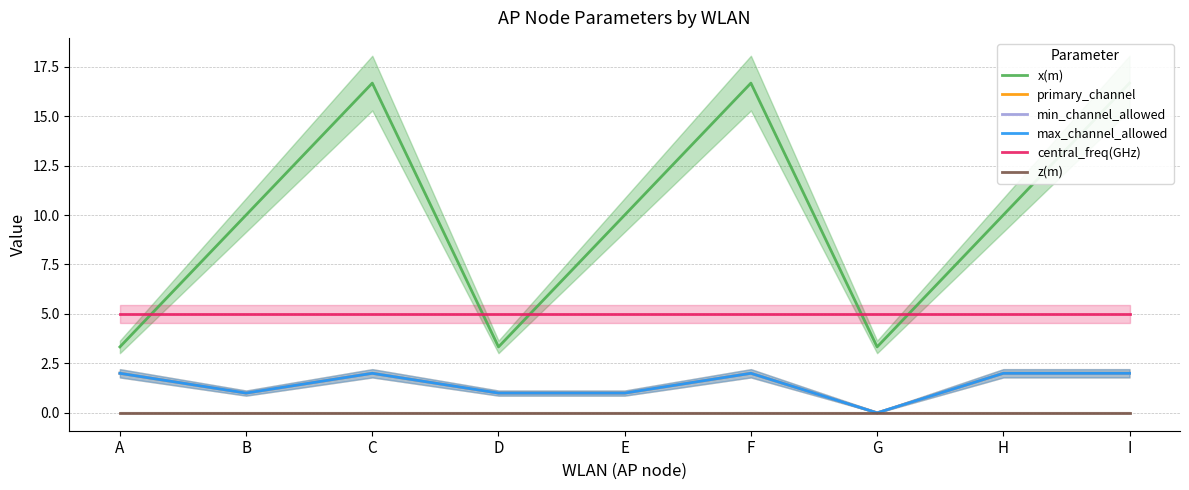

What is the sum of all max_channel_allowed values?

13.0